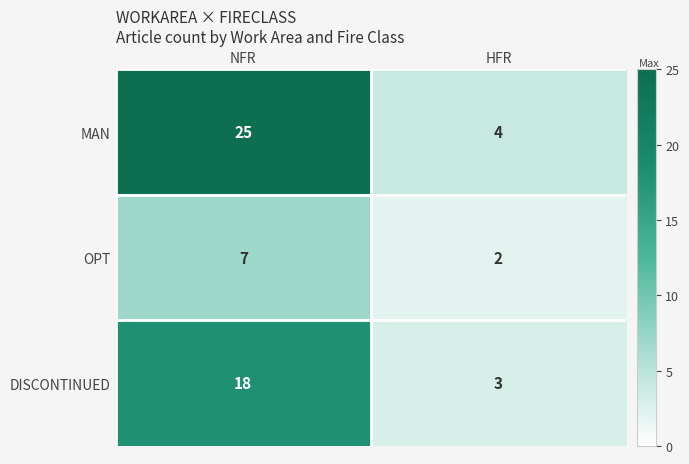

At which category is the sum across all series the highest?

NFR